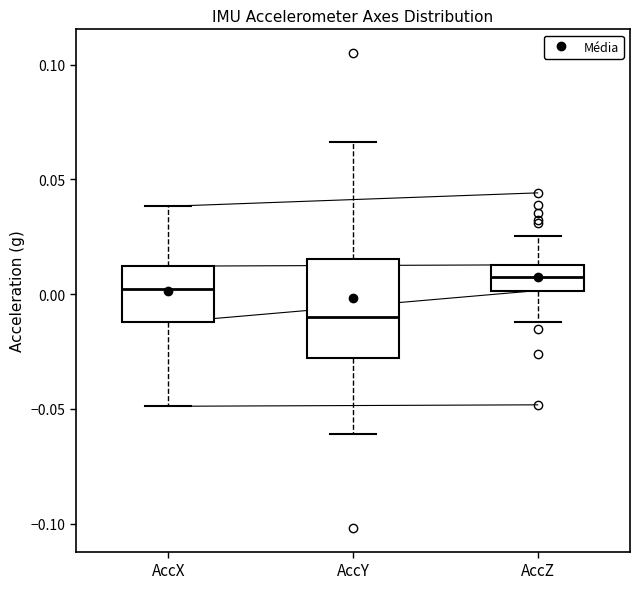

Which box's median line is the highest?

AccZ